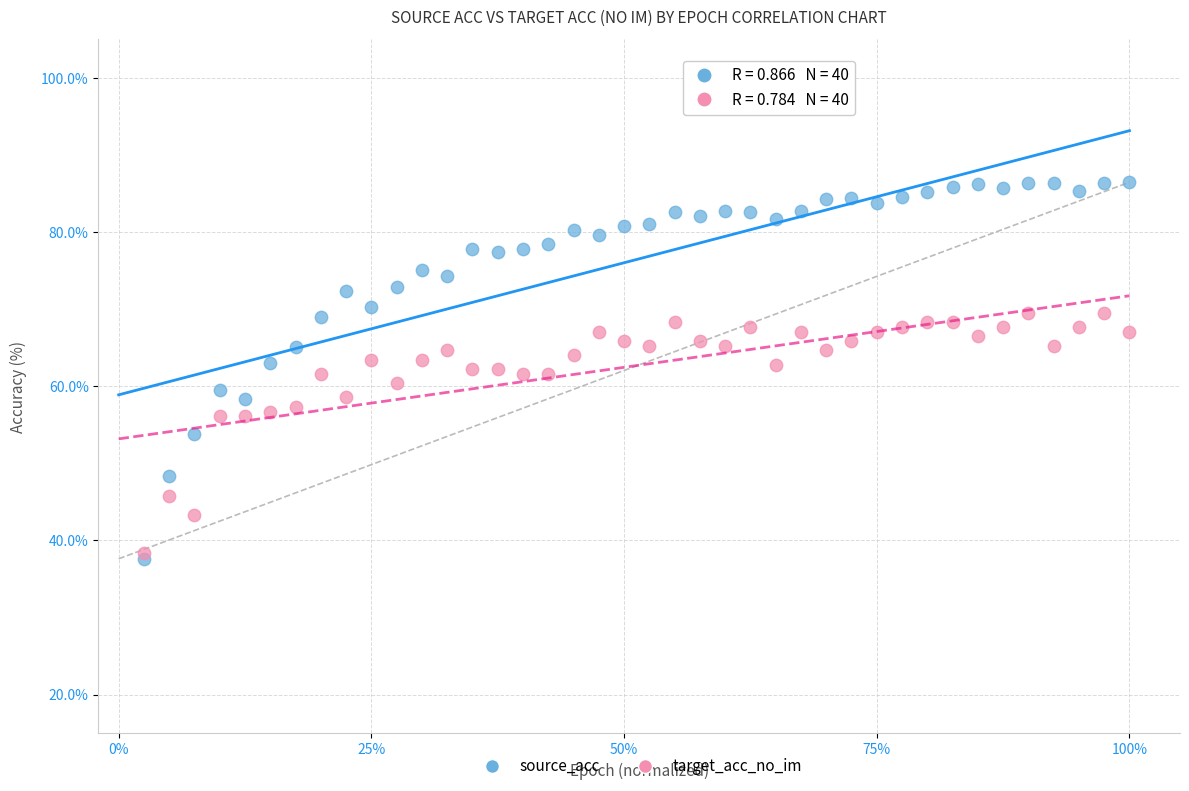

What are all the series names shown in the legend?

source_acc, target_acc_no_im